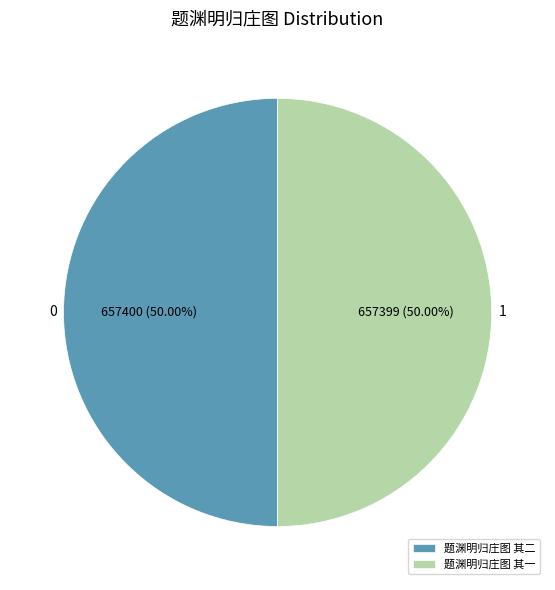

To the nearest percent, what percentage of the pie is 题渊明归庄图 其一?

50%